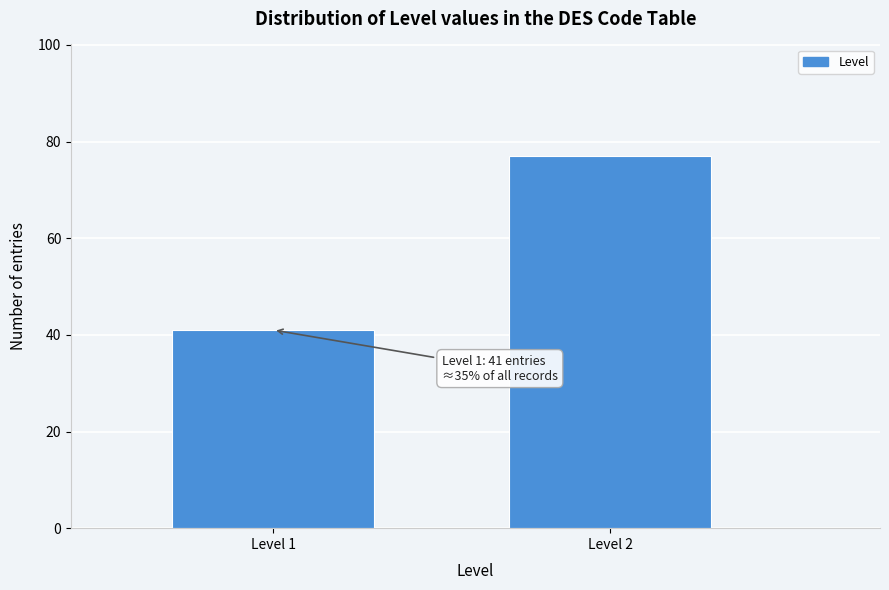

Reading right to left, transcribe all the data shown in this chart.

Level 2=77	Level 1=41